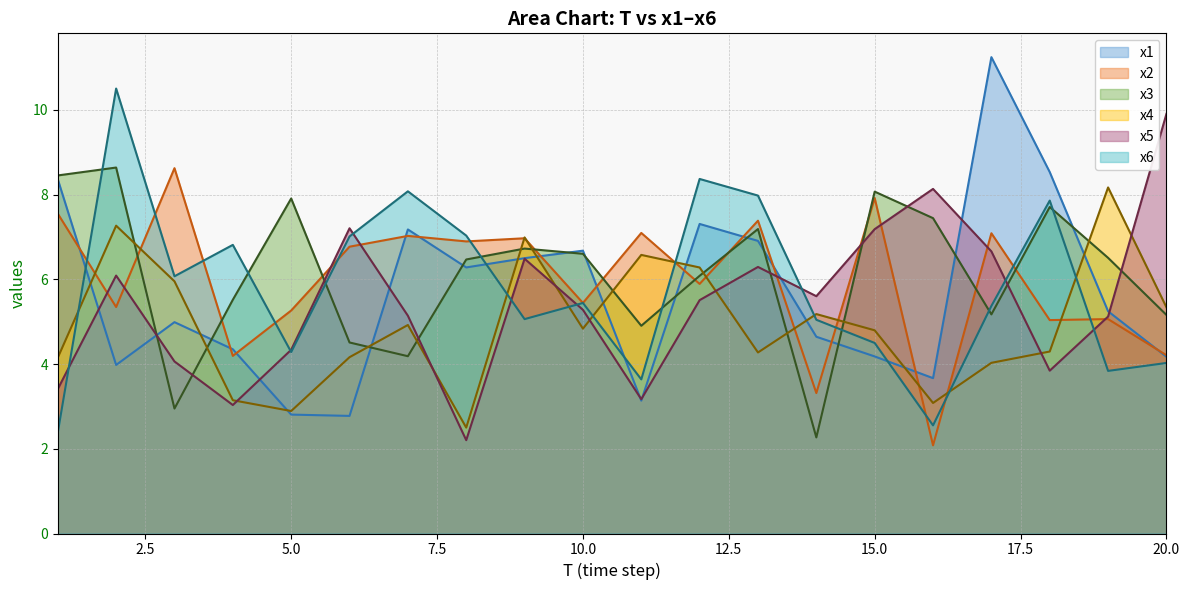

Reading right to left, list all the values displayed in this chart.

x1: 4.2	5.2	8.5	11.2	3.7	4.2	4.6	6.9	7.3	3.1	6.7	6.5	6.3	7.2	2.8	2.8	4.4	5.0	4.0	8.4
x2: 4.2	5.1	5.0	7.1	2.1	7.9	3.3	7.4	5.9	7.1	5.4	7.0	6.9	7.0	6.8	5.3	4.2	8.6	5.3	7.6
x3: 5.2	6.5	7.7	5.2	7.4	8.1	2.3	7.2	6.1	4.9	6.6	6.7	6.5	4.2	4.5	7.9	5.5	3.0	8.6	8.5
x4: 5.3	8.2	4.3	4.0	3.1	4.8	5.2	4.3	6.3	6.6	4.8	7.0	2.5	4.9	4.2	2.9	3.1	6.0	7.3	4.2
x5: 9.9	5.1	3.8	6.7	8.1	7.2	5.6	6.3	5.5	3.2	5.3	6.5	2.2	5.1	7.2	4.3	3.0	4.1	6.1	3.4
x6: 4.0	3.8	7.9	5.4	2.6	4.5	5.0	8.0	8.4	3.6	5.4	5.1	7.0	8.1	7.0	4.3	6.8	6.1	10.5	2.4